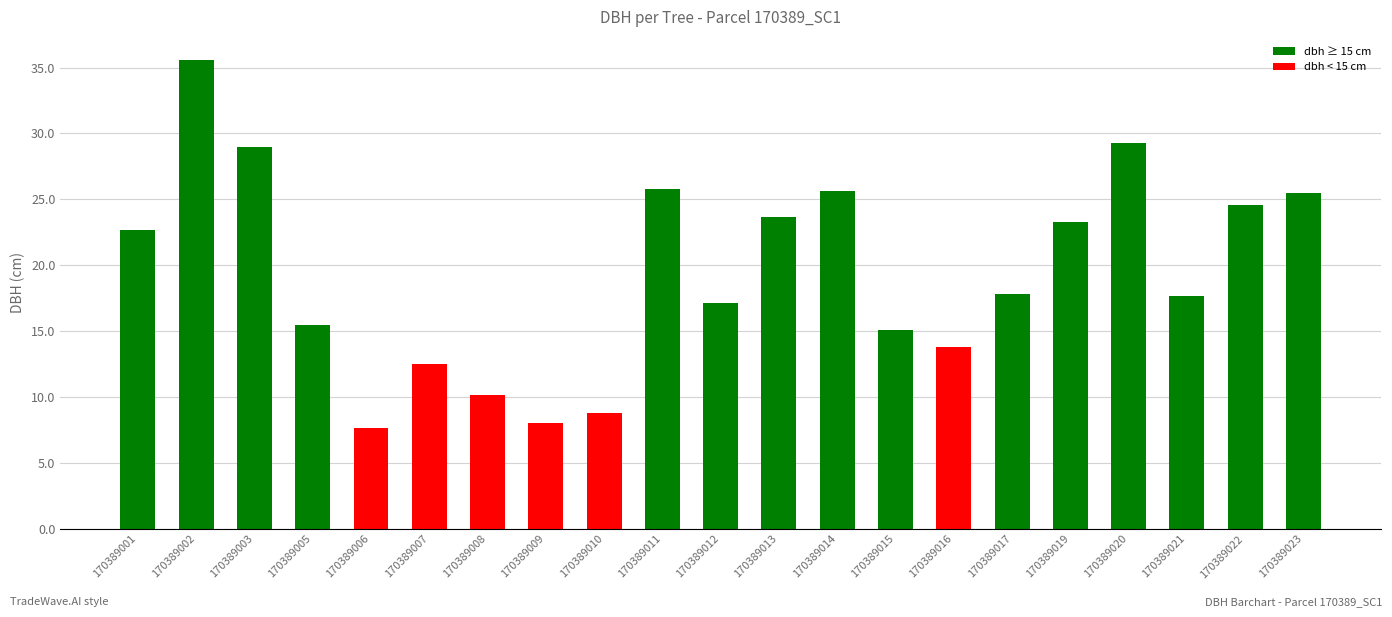

What is the change in value from 170389001 to 170389015?

-7.6